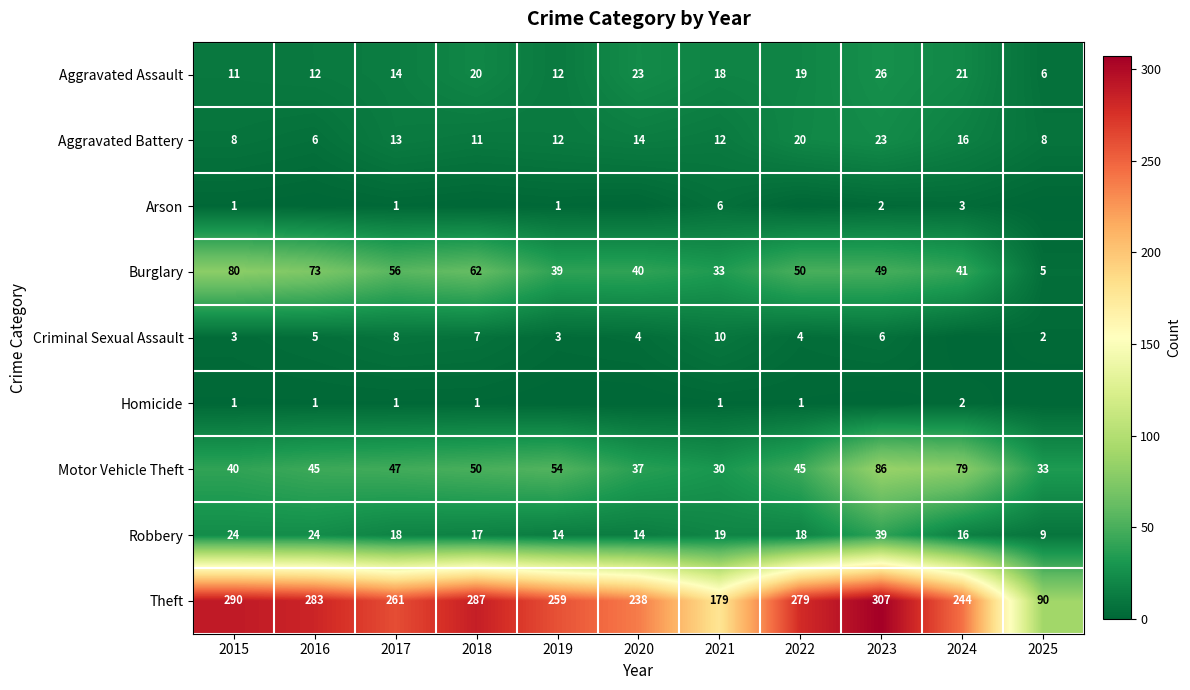

Where is Aggravated Battery nearest to the value 14?

2020